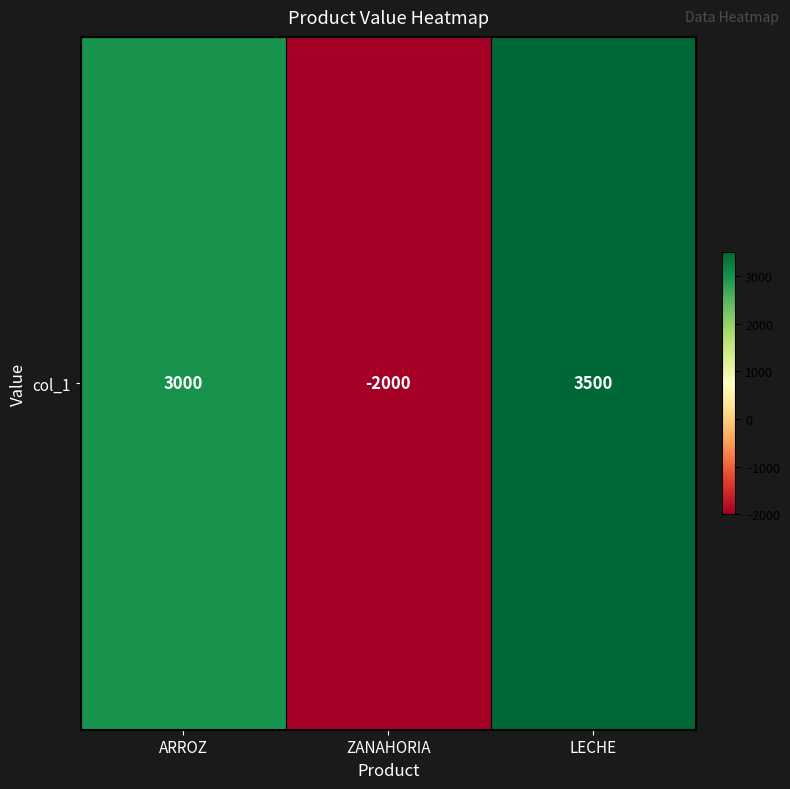

List the labels in order of value, smallest first.

ZANAHORIA, ARROZ, LECHE